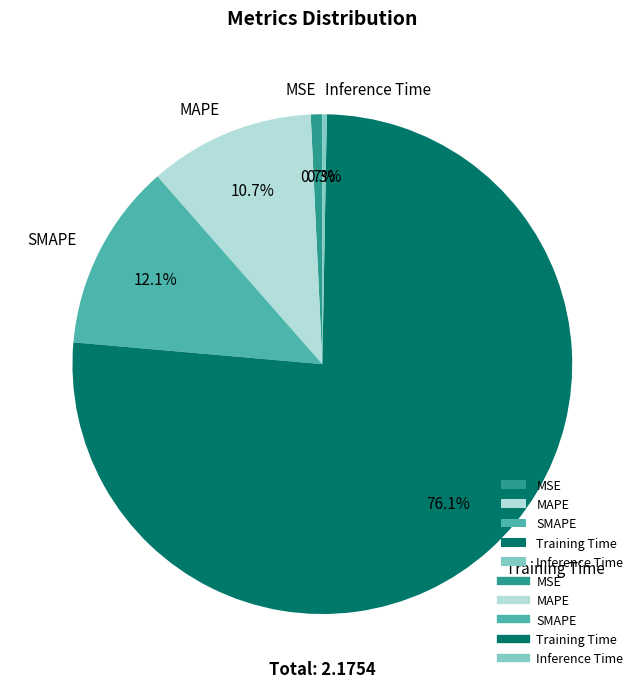

To the nearest percent, what is the difference between the largest and smallest slice percentages?

76%